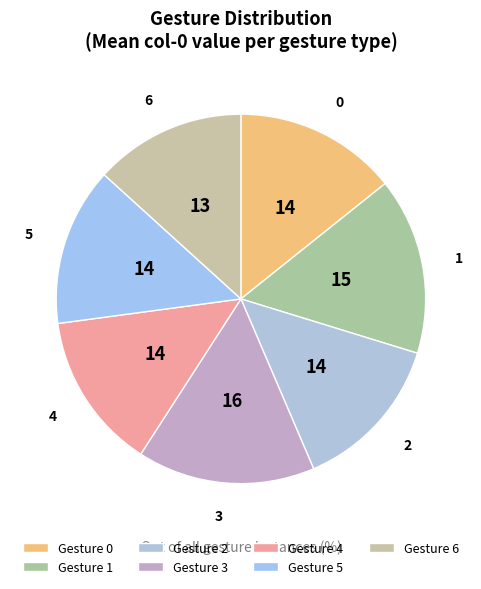

What percentage is the Gesture 1 slice, to the nearest percent?

15%